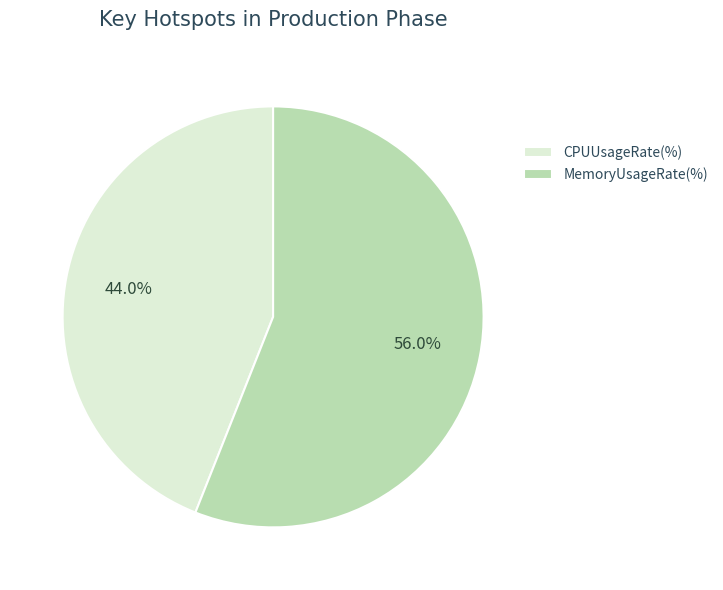

Is there any slice that represents more than half of the pie?

Yes